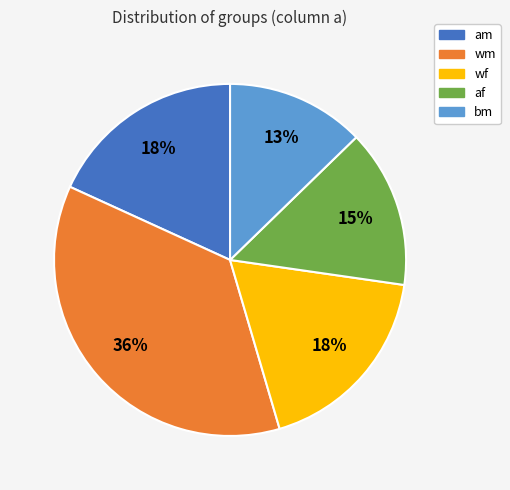

Is the sum of af and bm greater than half?

No